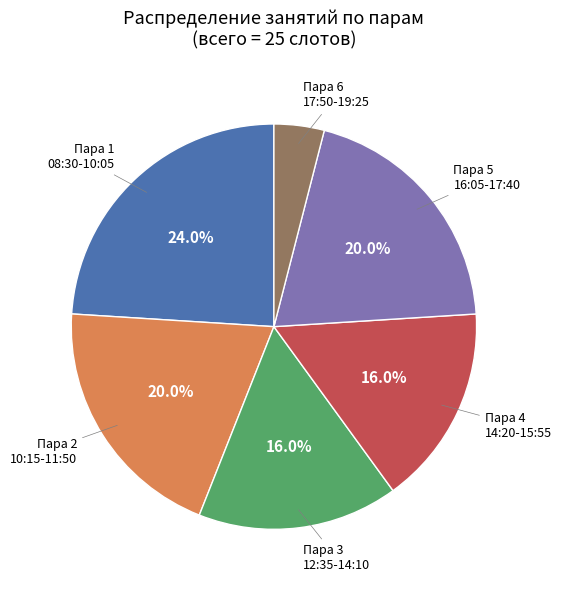

Is there any slice that represents more than half of the pie?

No